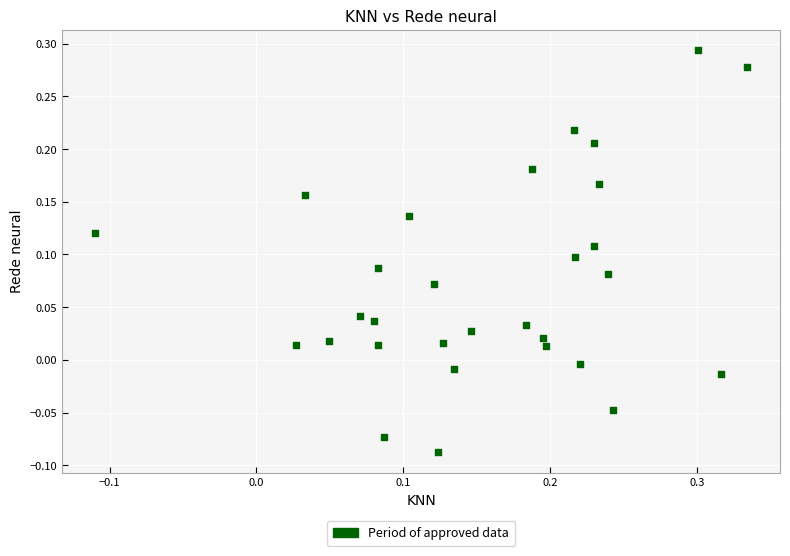

What is the range of X values (max minus min)?

0.4